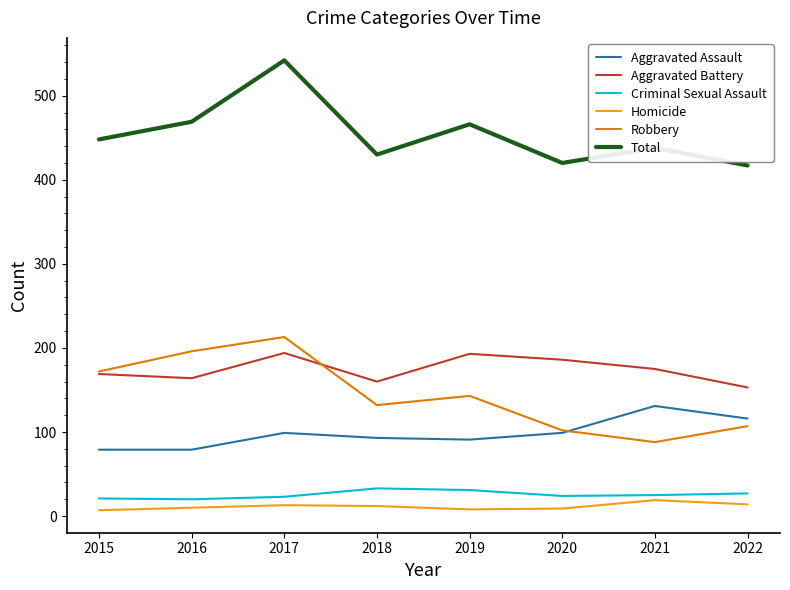

Which series changed the most between 2015 and 2020?

Robbery